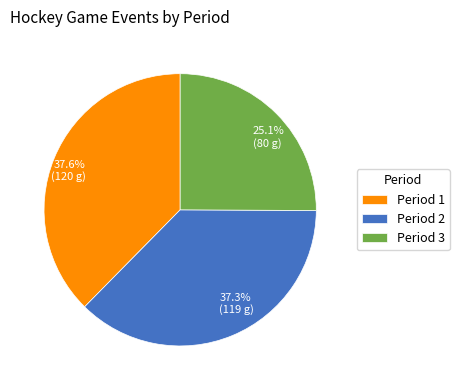

Combined, what portion of the pie is 25.1% (80 g) and 37.3% (119 g)?

62.4%